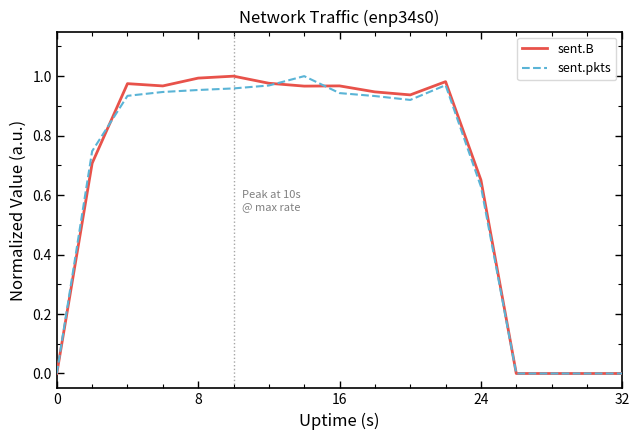

What are all the series names shown in the legend?

sent.B, sent.pkts